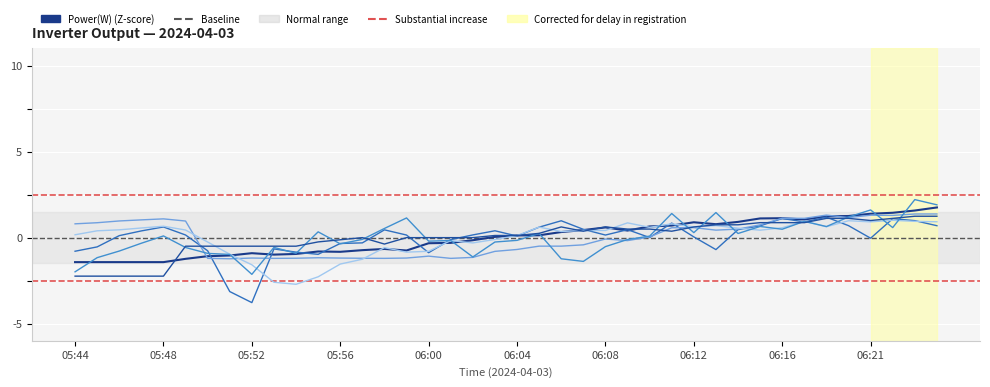

Is the value of I AC 2(A) at 06:04 greater than the value of V MPPT 2(V) at 06:03?

Yes